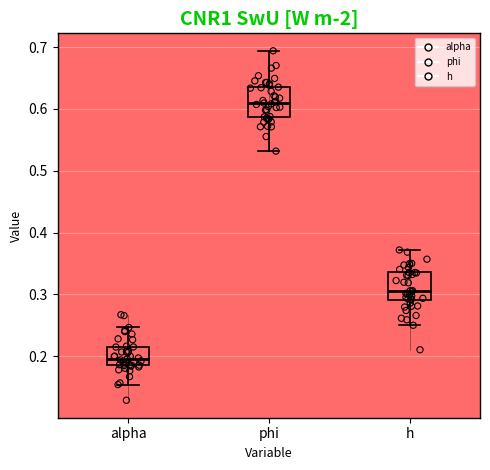

Reading left to right, read every box against the y-axis: the position of its median line, the range the box covers, and the ends of its whiskers. The values are not printed on the chart, so give them approximately, as read against the axis.

alpha: median 0.19 (just above the box's lower edge), box 0.19 to 0.21, whiskers 0.15 to 0.25
phi: median 0.61, box 0.59 to 0.64, whiskers 0.53 to 0.69
h: median 0.31, box 0.29 to 0.34, whiskers 0.25 to 0.37